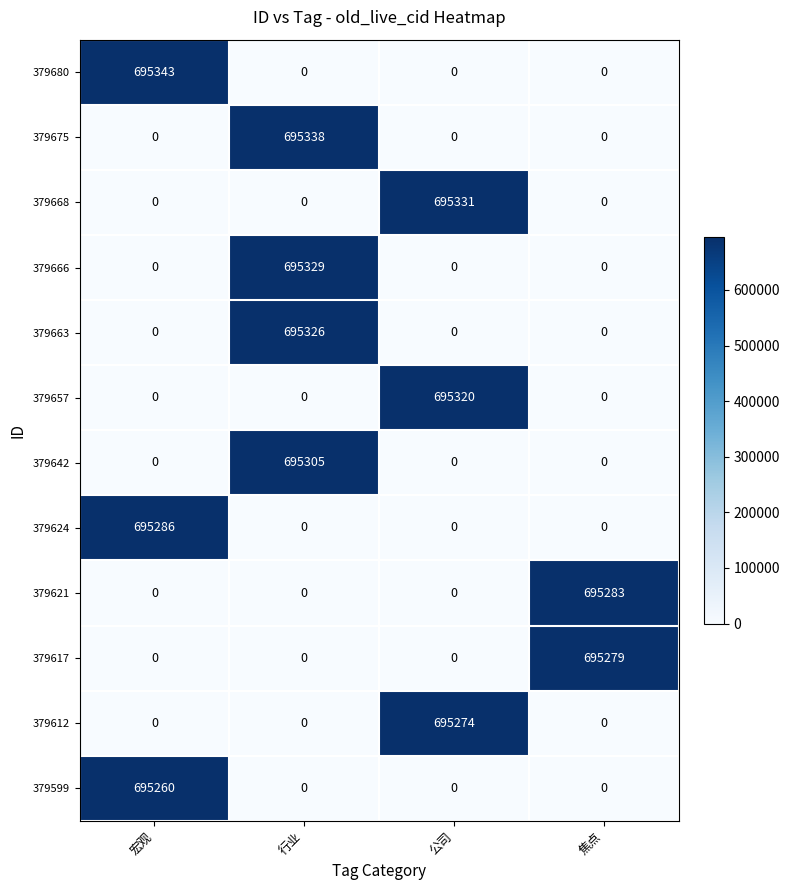

Which label corresponds to the largest value in the chart?

宏观